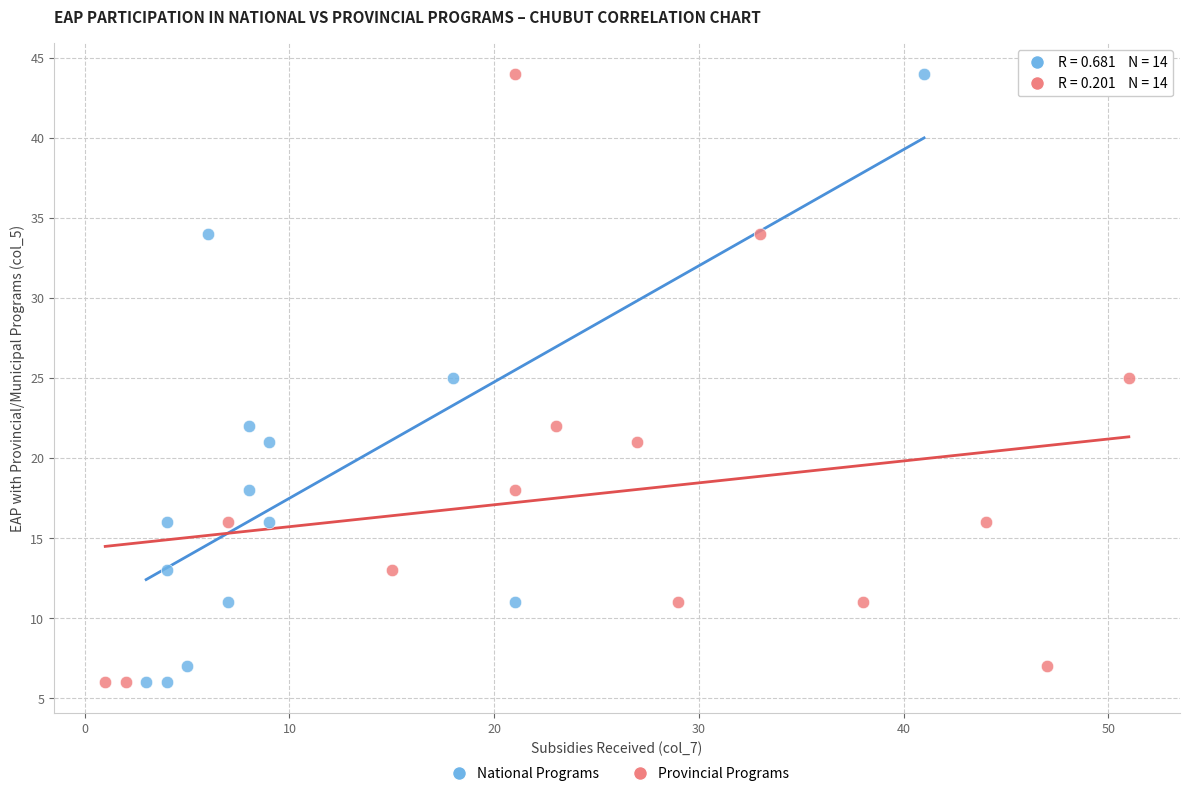

What are all the series names shown in the legend?

National Programs, Provincial Programs